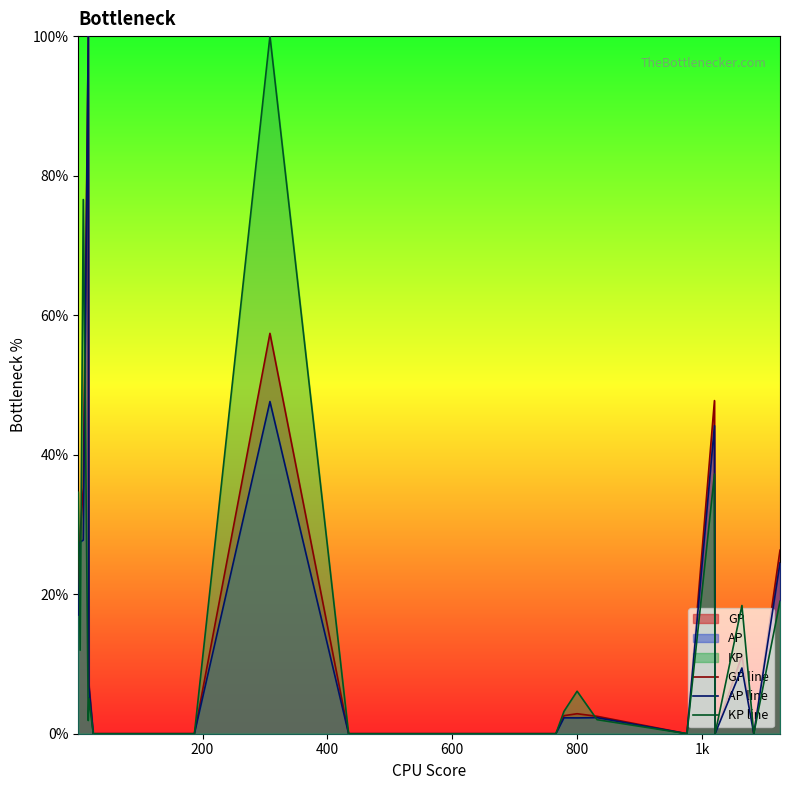

What is the maximum value for KP line?

100.0